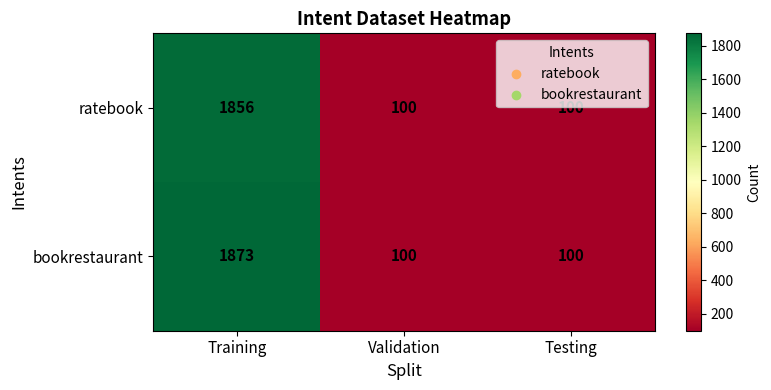

At which category is the sum across all series the highest?

Training